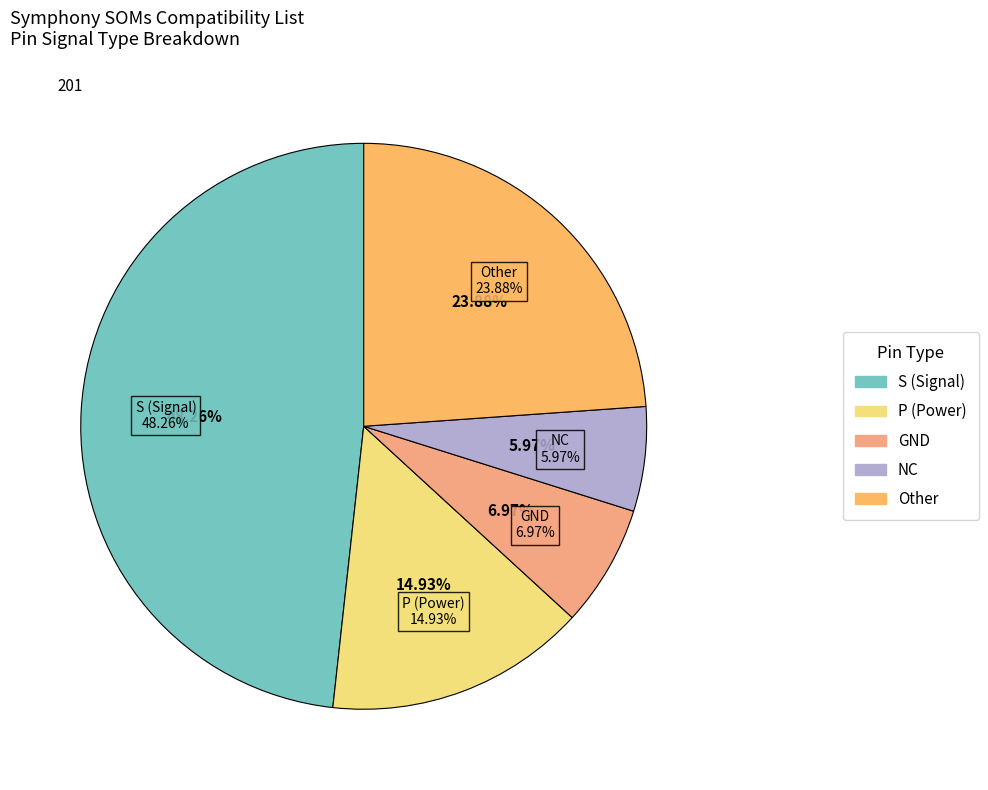

To the nearest percent, what portion does Other represent?

24%